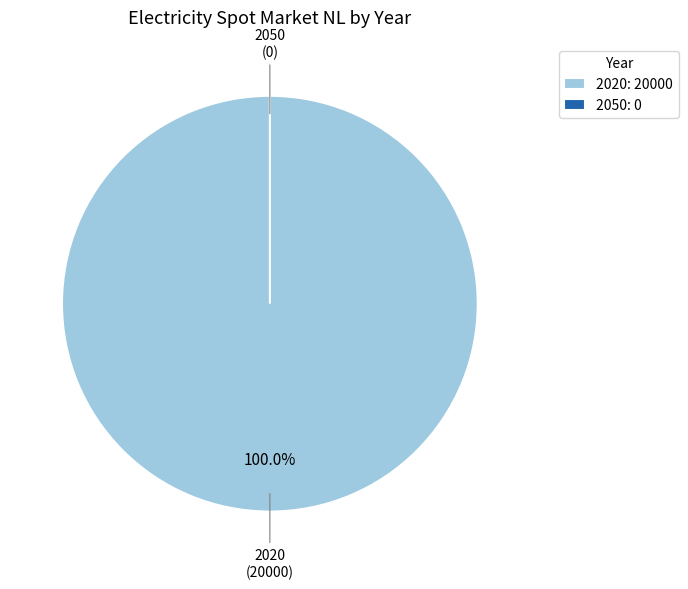

What percentage is the 2020 slice, to the nearest percent?

100%